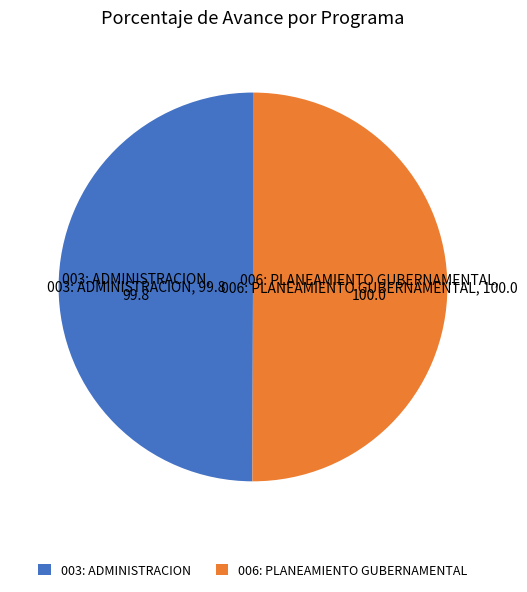

The 006: PLANEAMIENTO GUBERNAMENTAL slice represents 50% of the pie. True or false?

True